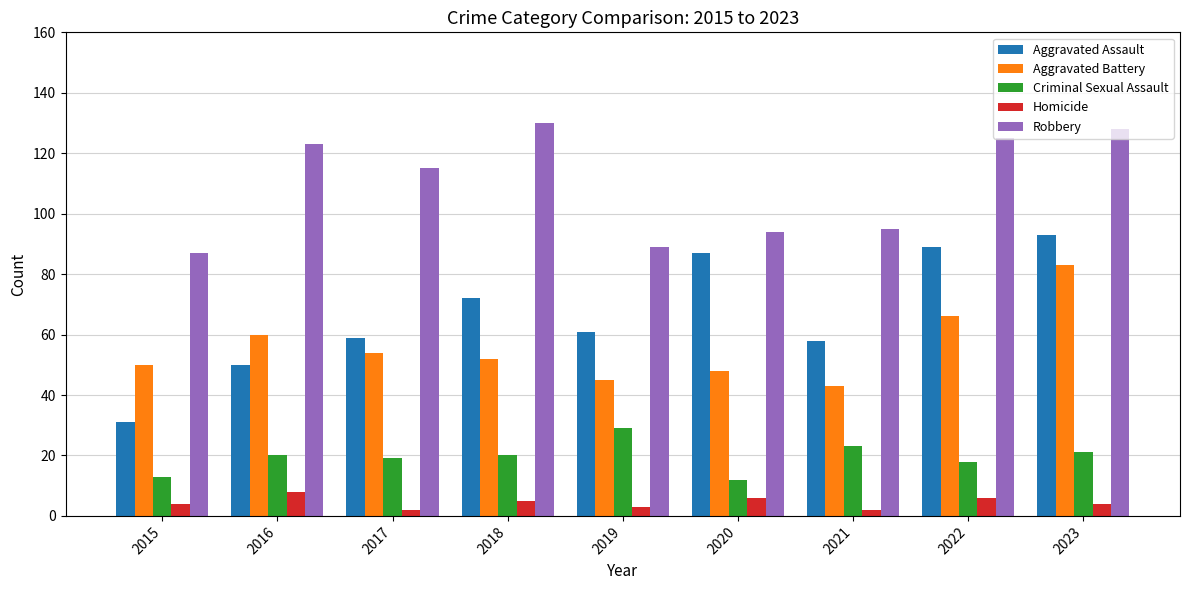

How many bars are there in total?

45